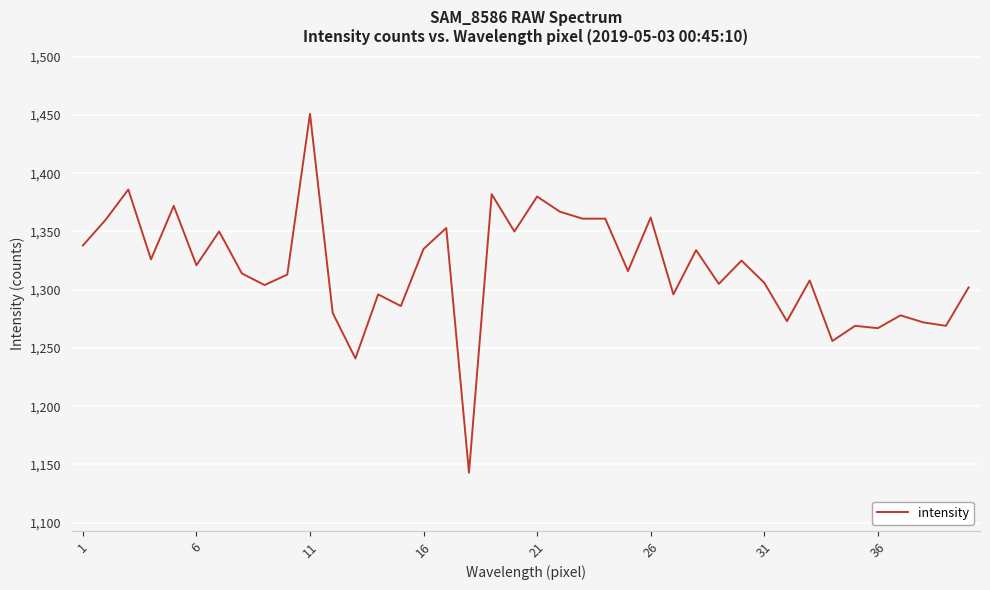

What is the maximum value shown in the chart?

1451